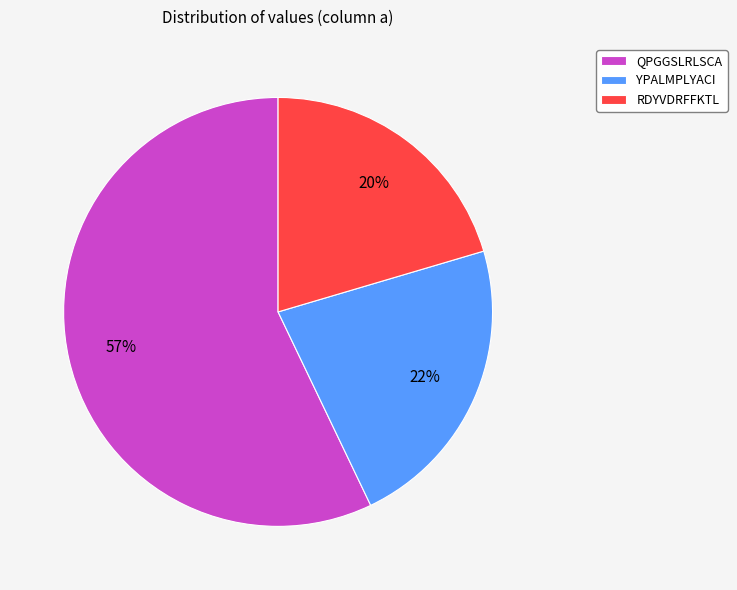

What percentage is the YPALMPLYACI slice, to the nearest percent?

22%